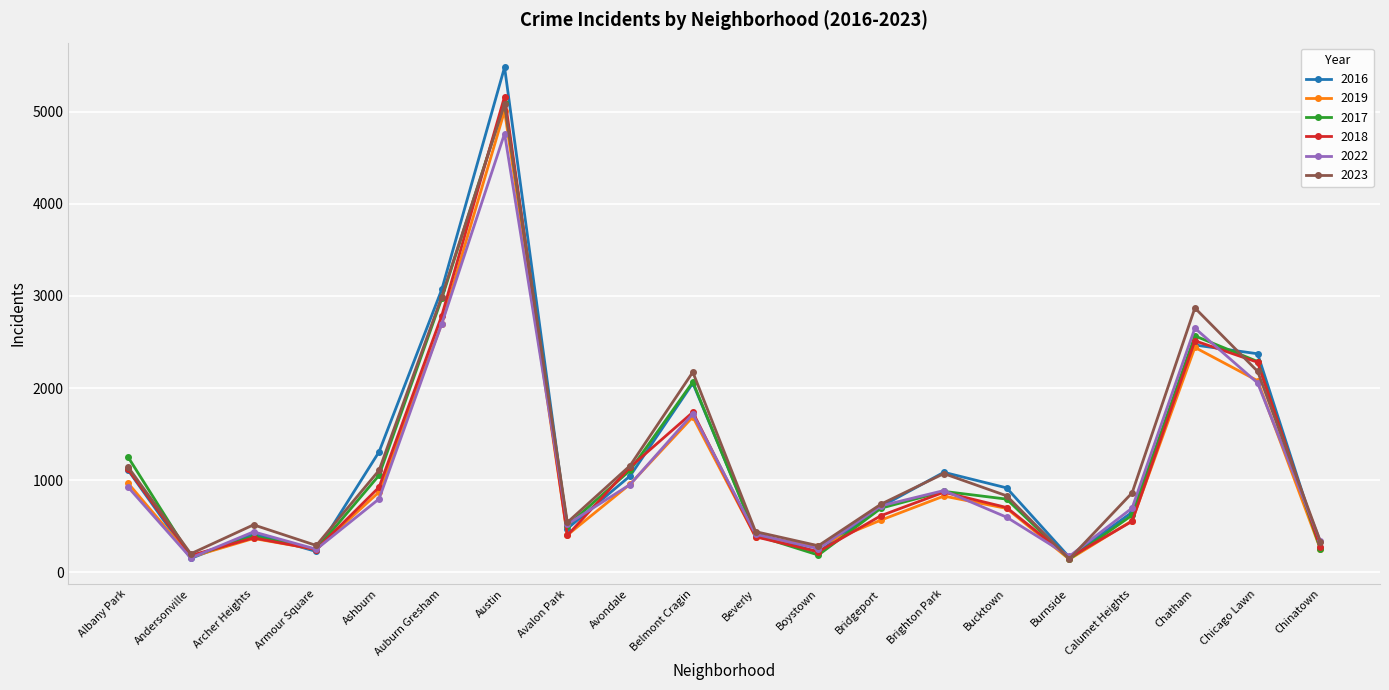

At which category is the sum across all series the highest?

Austin